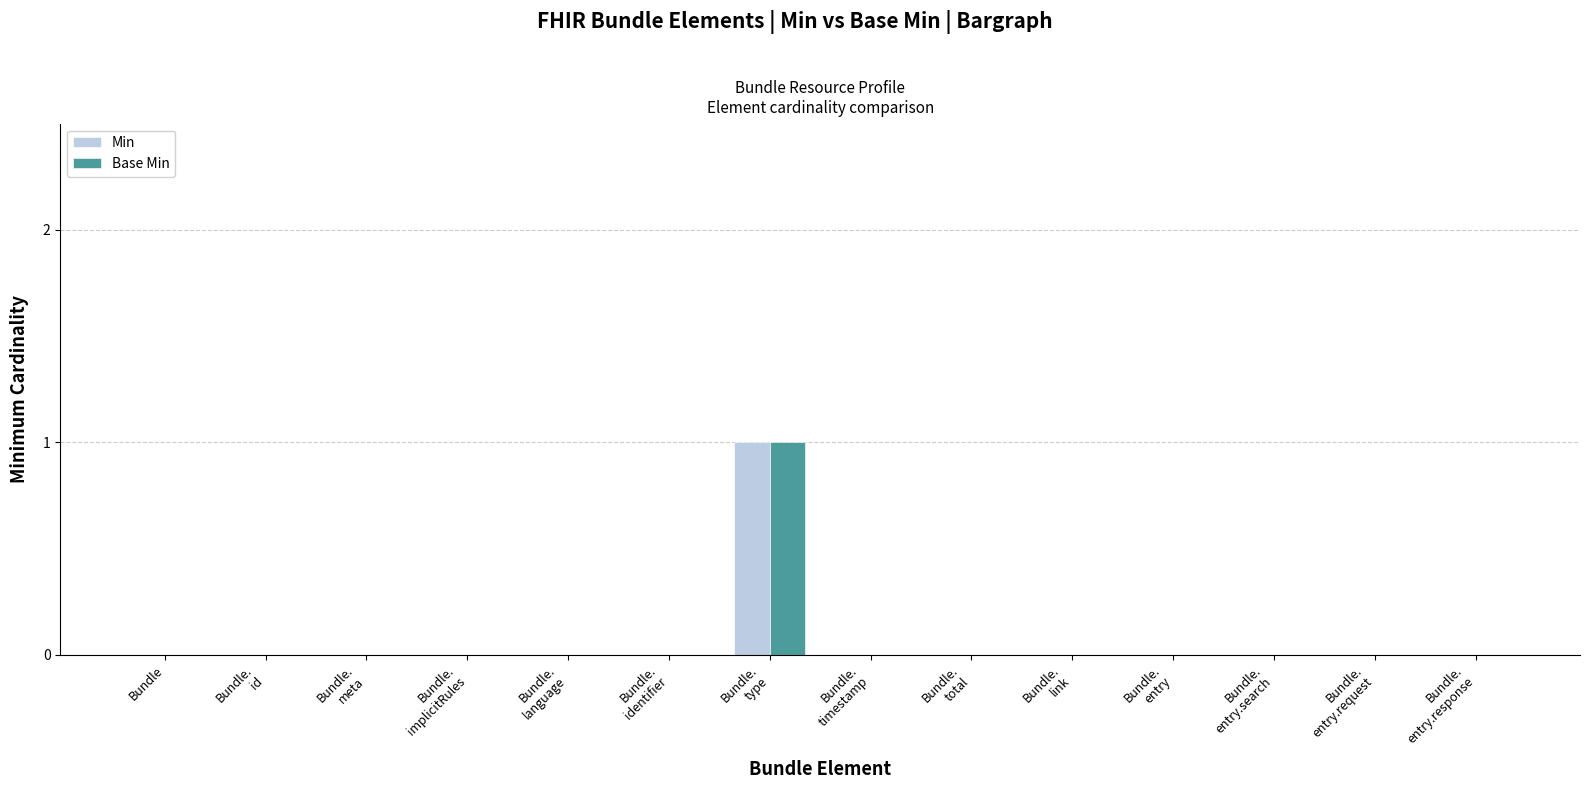

At which label does Min reach its peak?

Bundle.
type